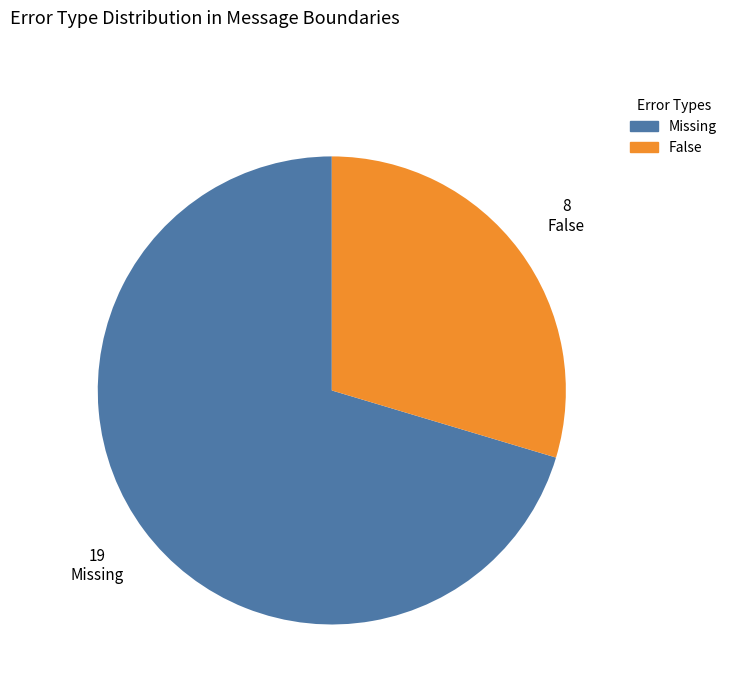

Is there any slice that represents more than half of the pie?

Yes